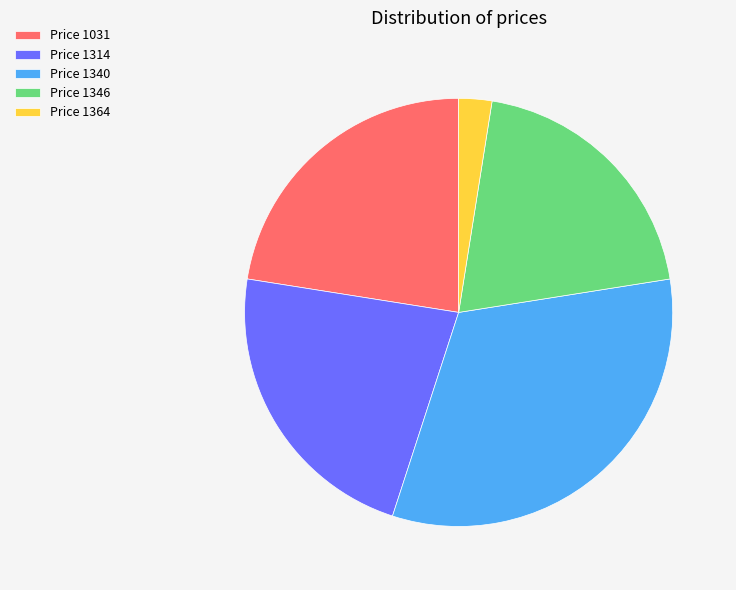

The Price 1031 slice represents 12% of the pie. True or false?

False